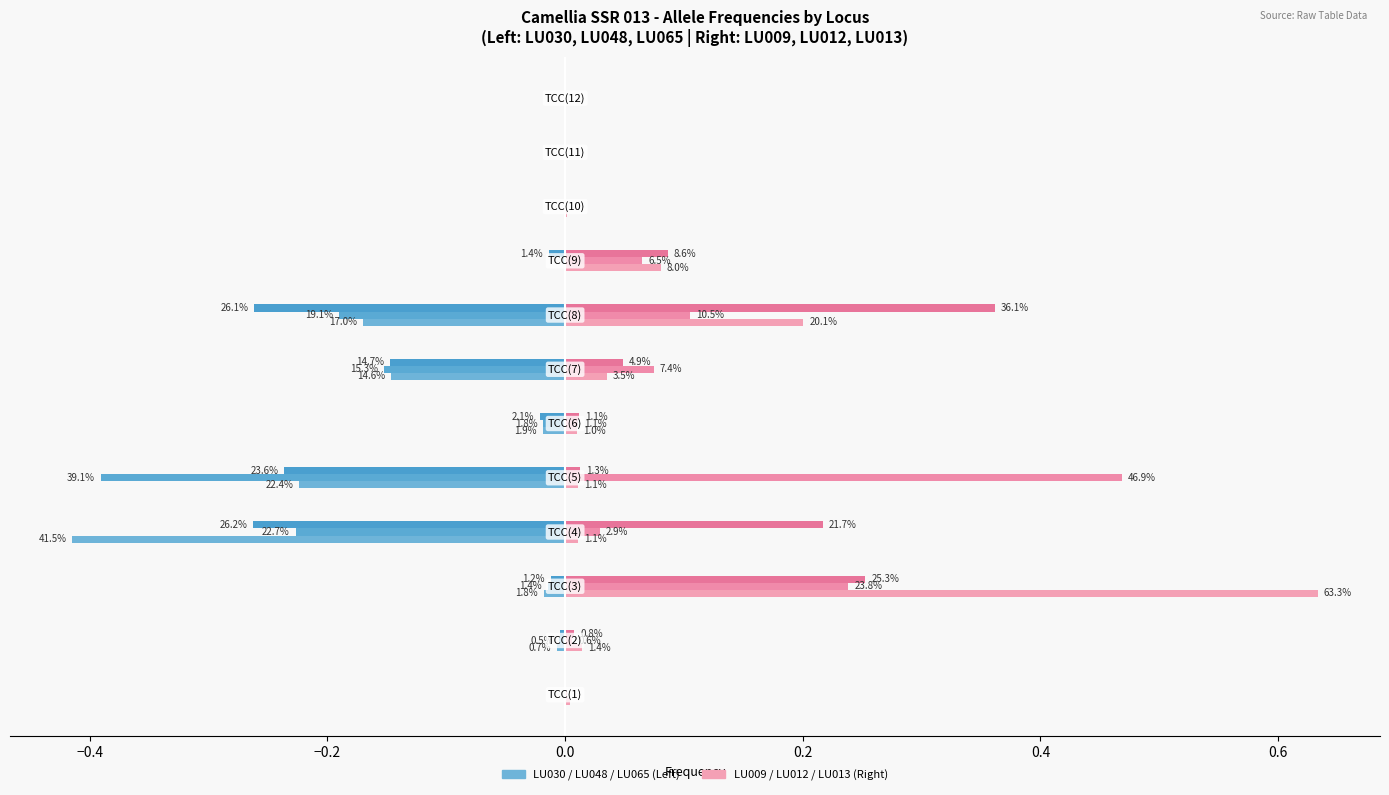

What is the minimum value shown in the chart?

-0.4